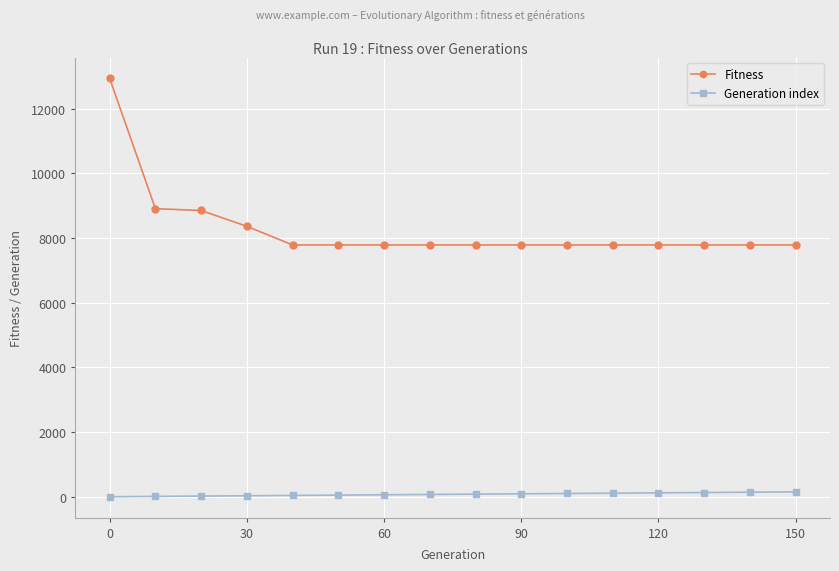

What is the minimum value for Fitness?

7785